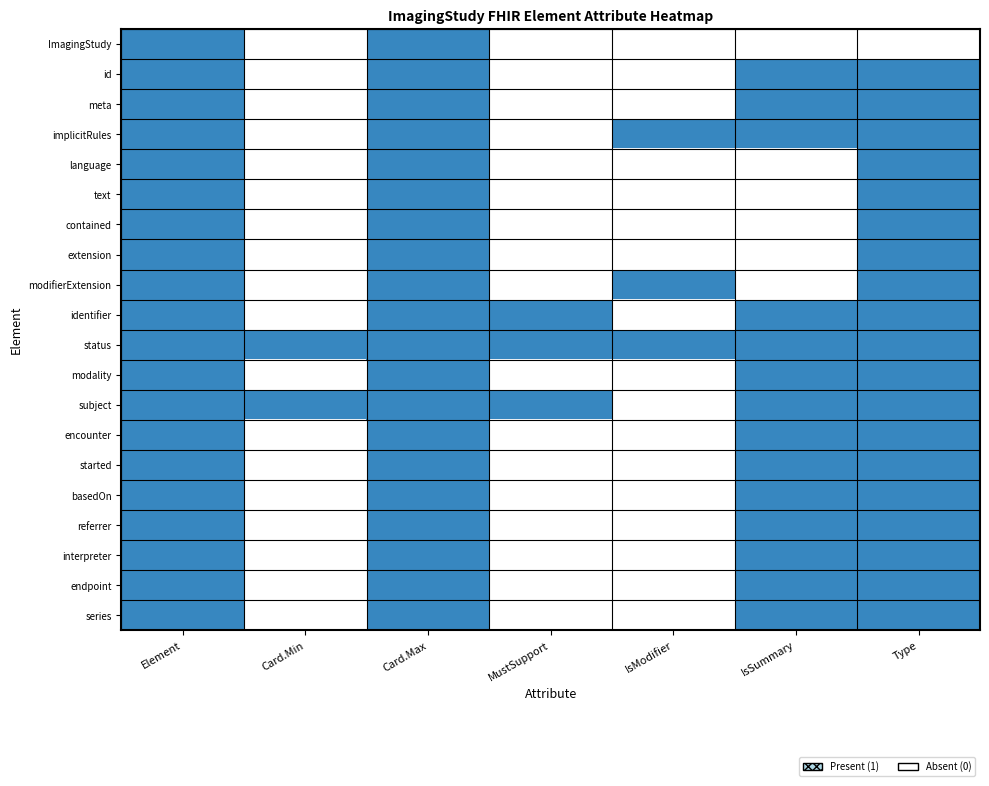

At how many categories does at least one series exceed 0?

7